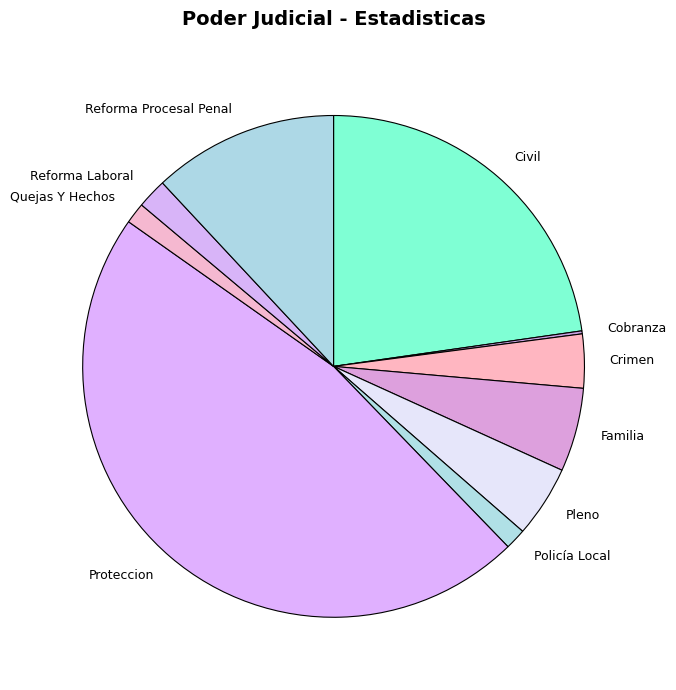

The Familia slice represents 5% of the pie. True or false?

True